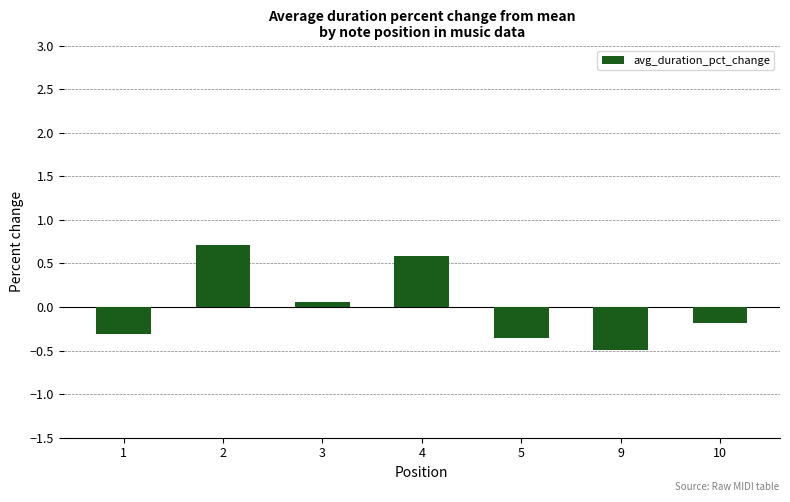

Is it true that the value at 4 is 0.6?

True